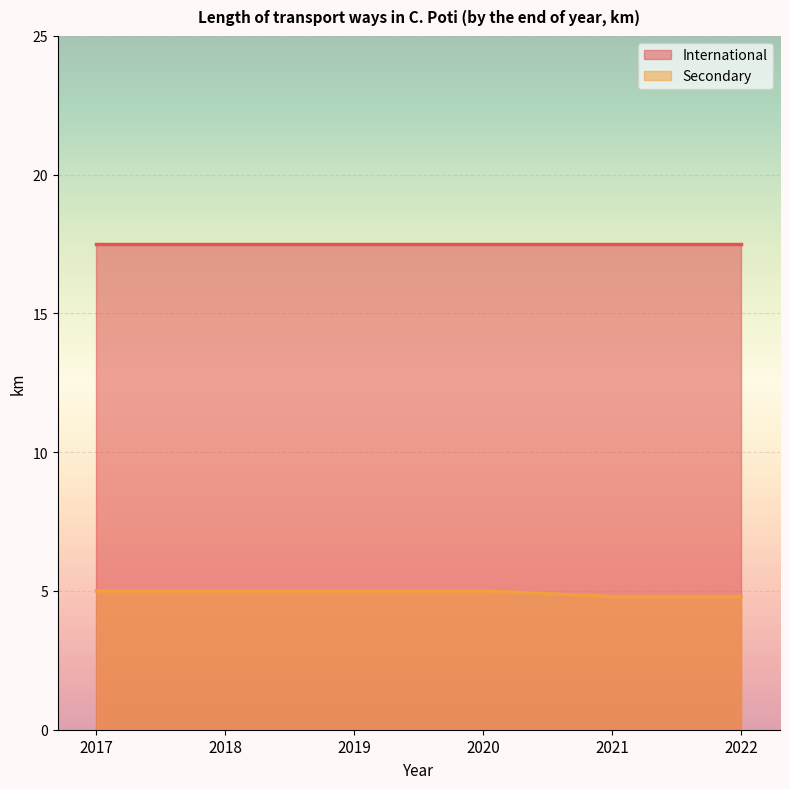

Rank the categories by value from lowest to highest.

2021, 2022, 2017, 2018, 2019, 2020